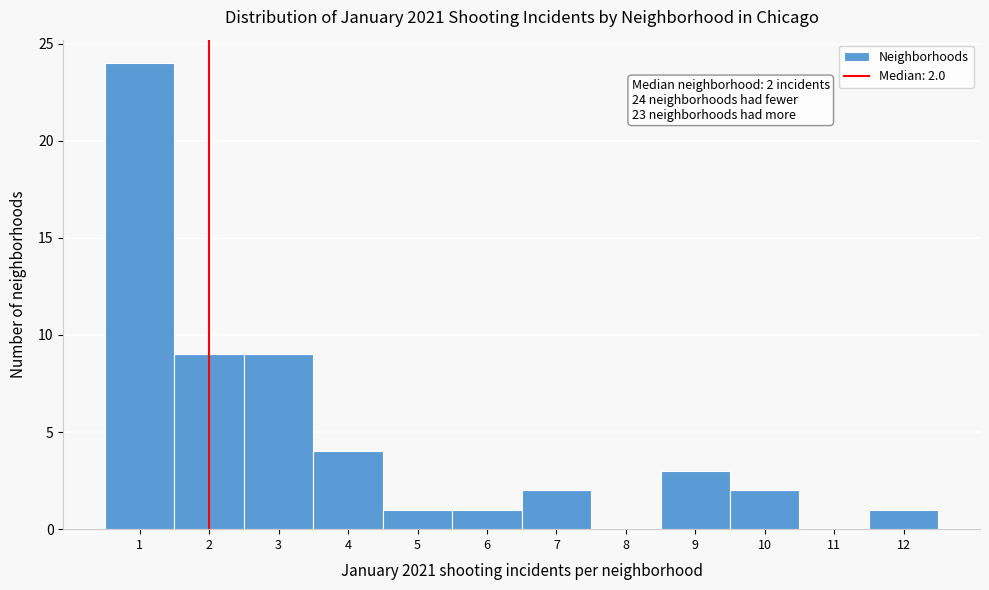

Which range on the x-axis has the tallest bar?

0.5 to 1.5